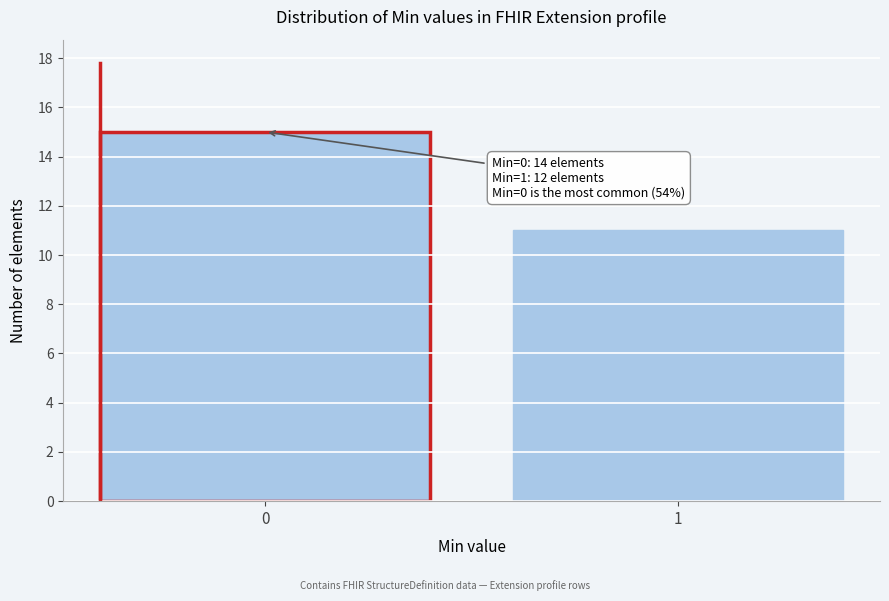

Reading left to right, extract all data points from this chart.

15	11